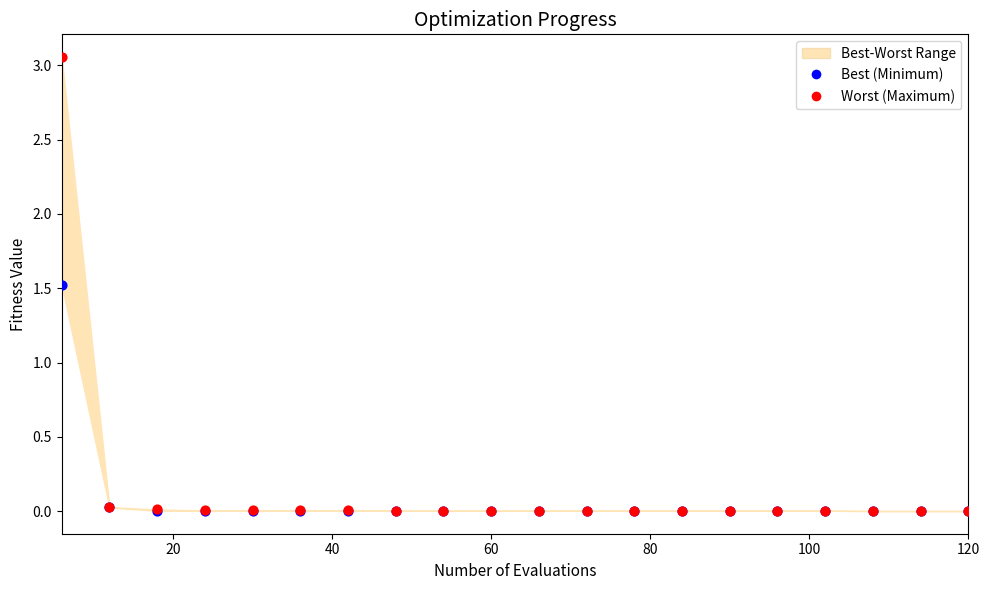

Across all series, what Y value is closest to 1?

1.5